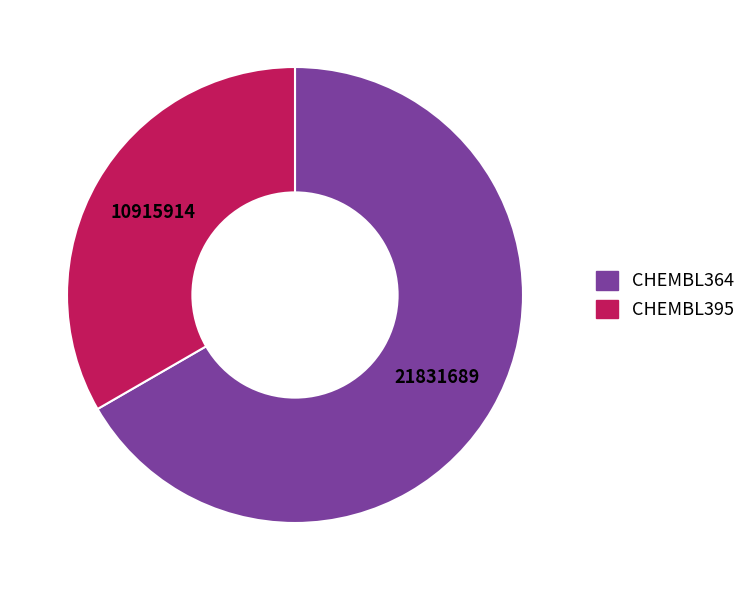

Does any single category account for the majority?

Yes